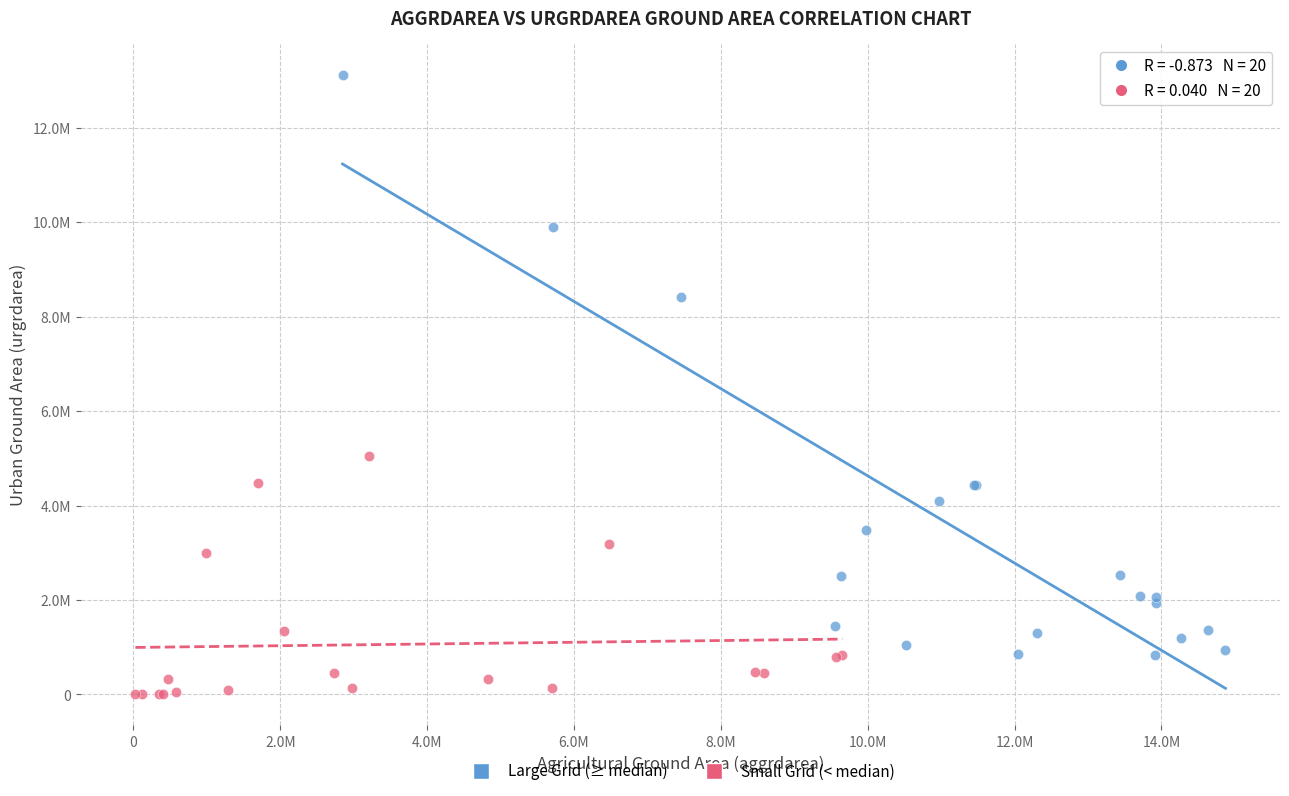

What are all the series names shown in the legend?

Large Grid (≥ median), Small Grid (< median)